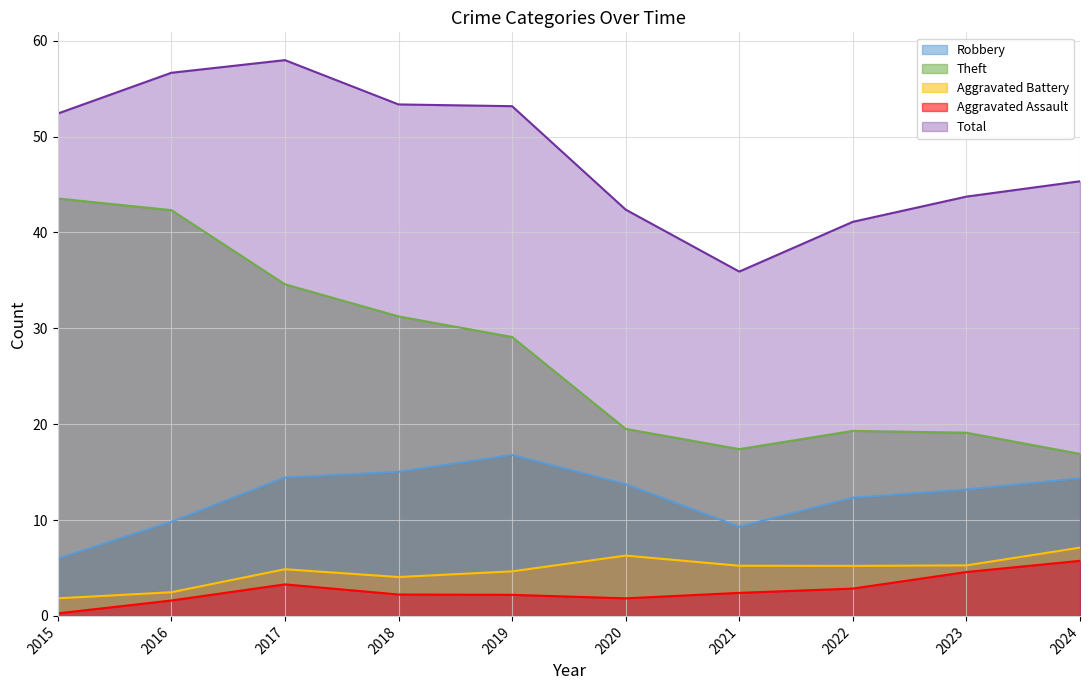

Read the Aggravated Assault value at 2023.

4.6